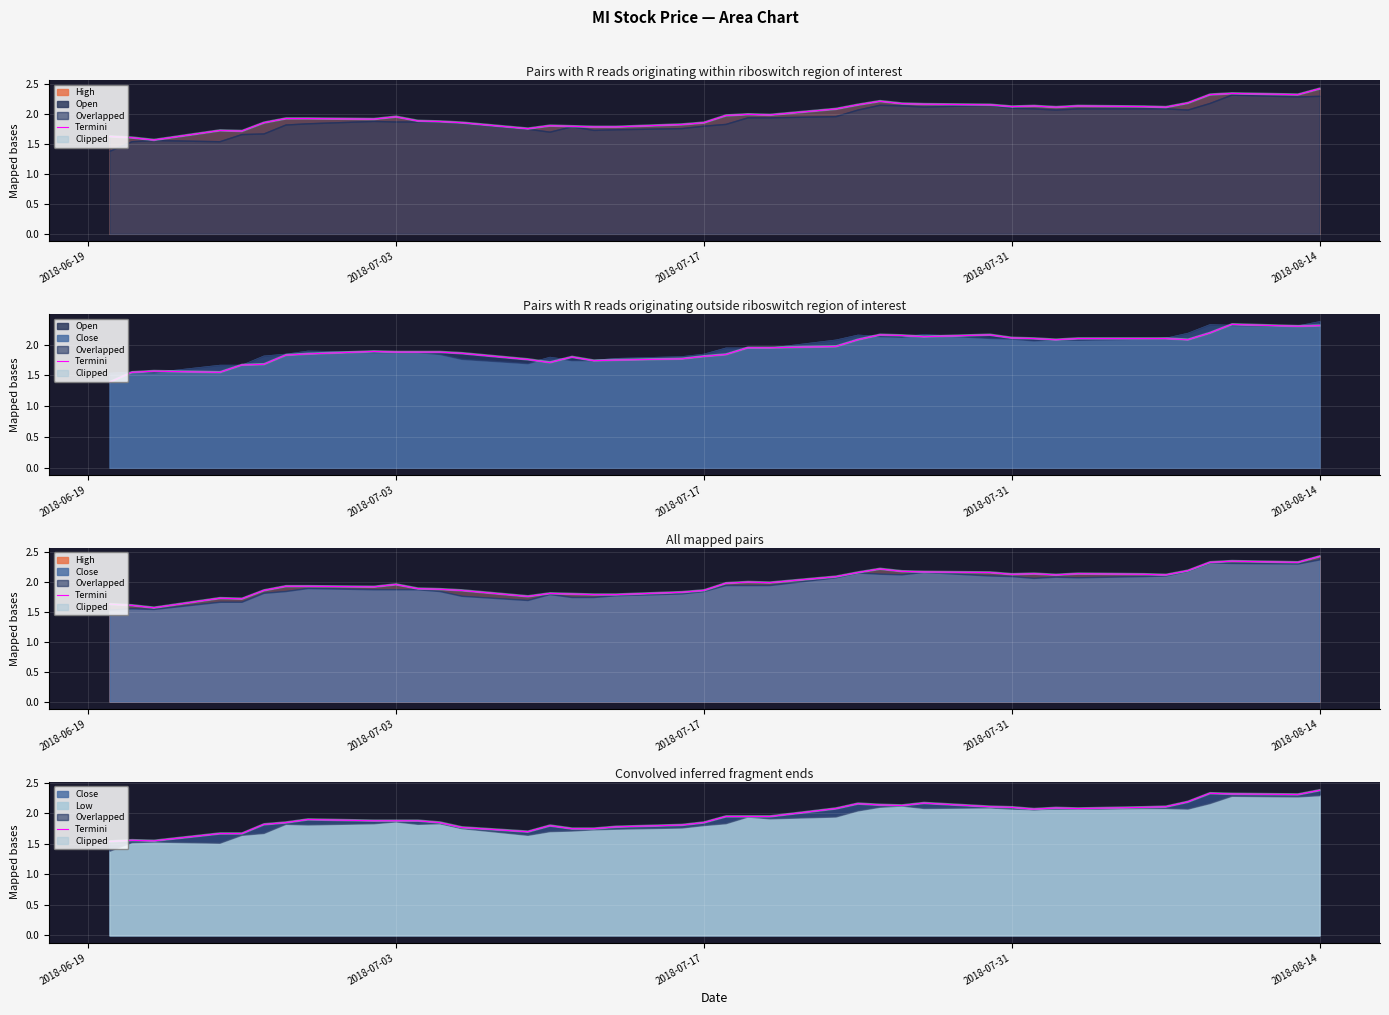

What is the minimum value shown in the chart?

1.5